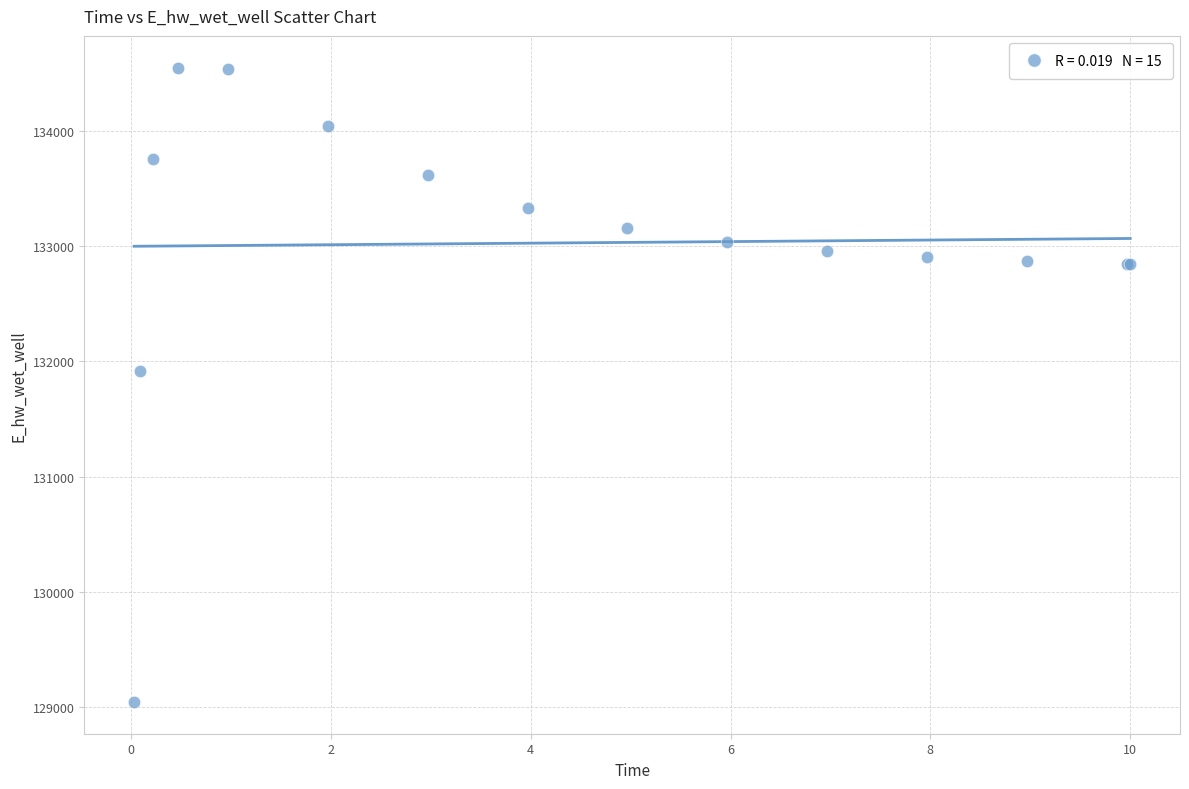

What Y value in the scatter plot is closest to 131796?

131916.4